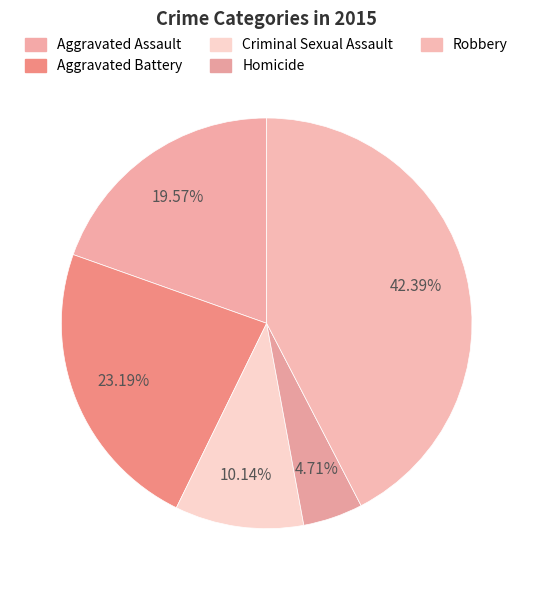

How much of the chart is everything except Aggravated Battery?

76.8%